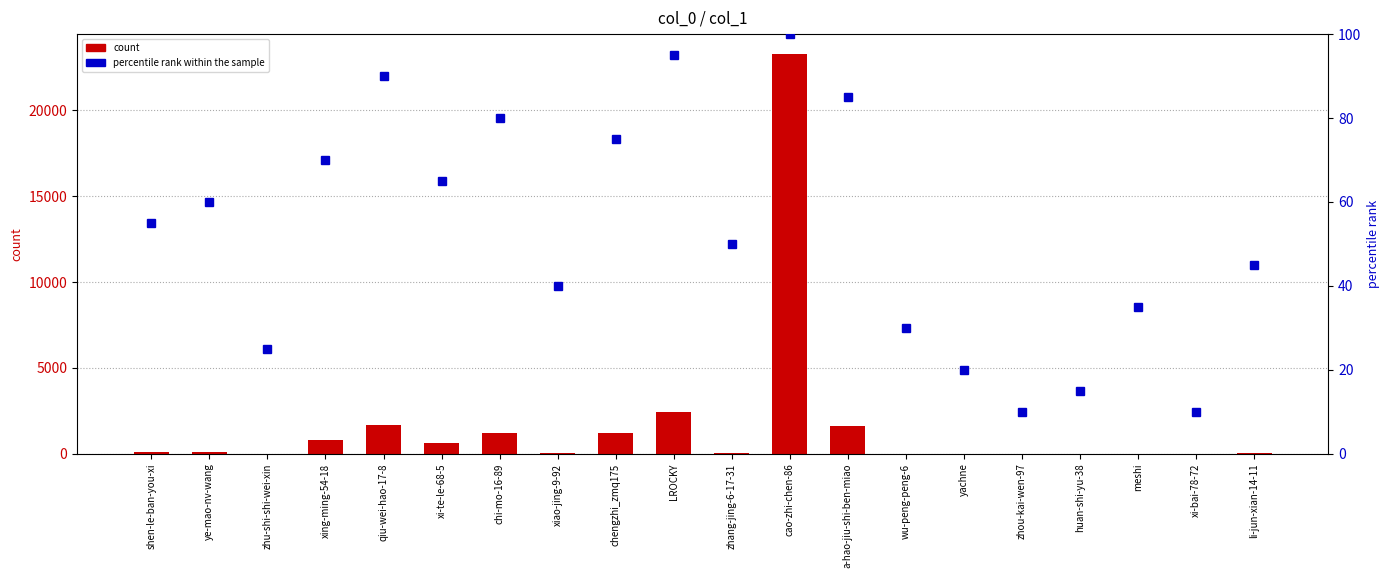

Between shen-le-ban-you-xi and xi-te-le-68-5, which series saw the biggest shift?

count